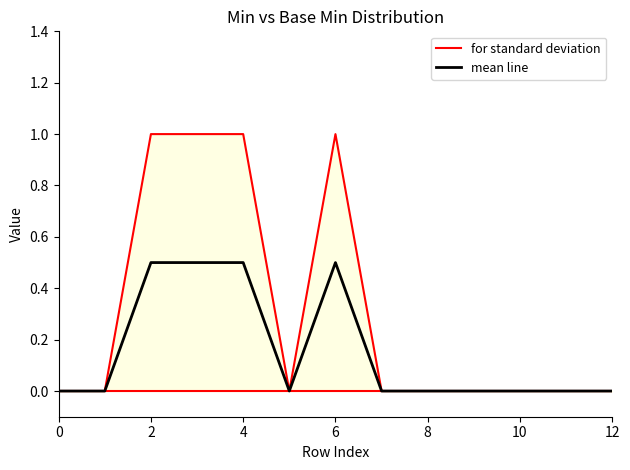

Which series has the largest total across all categories?

for standard deviation